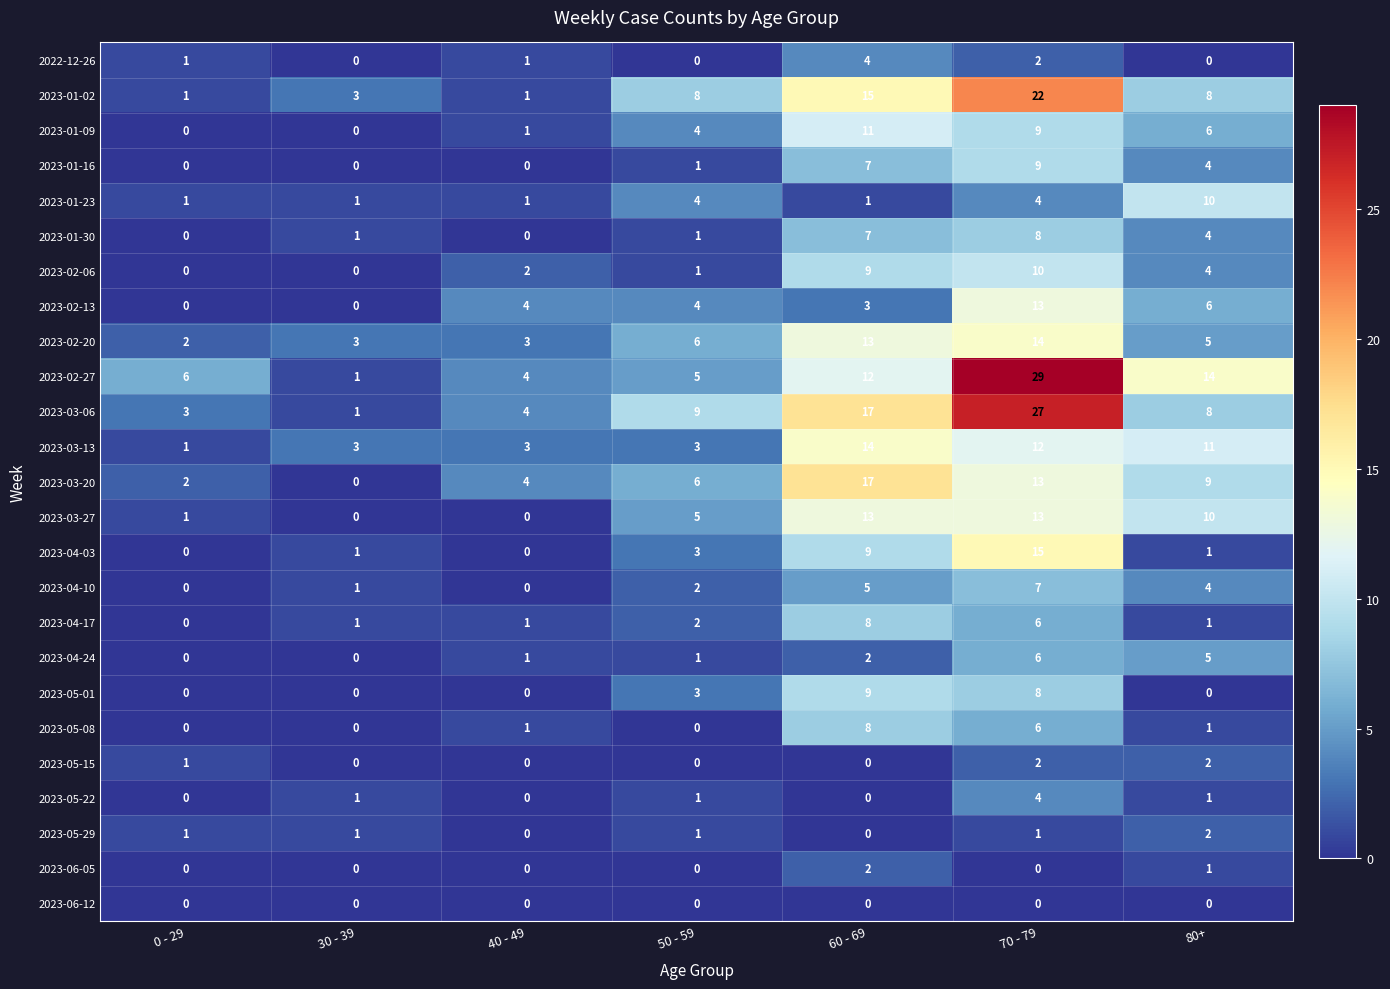

Count the number of data series in this chart.

25